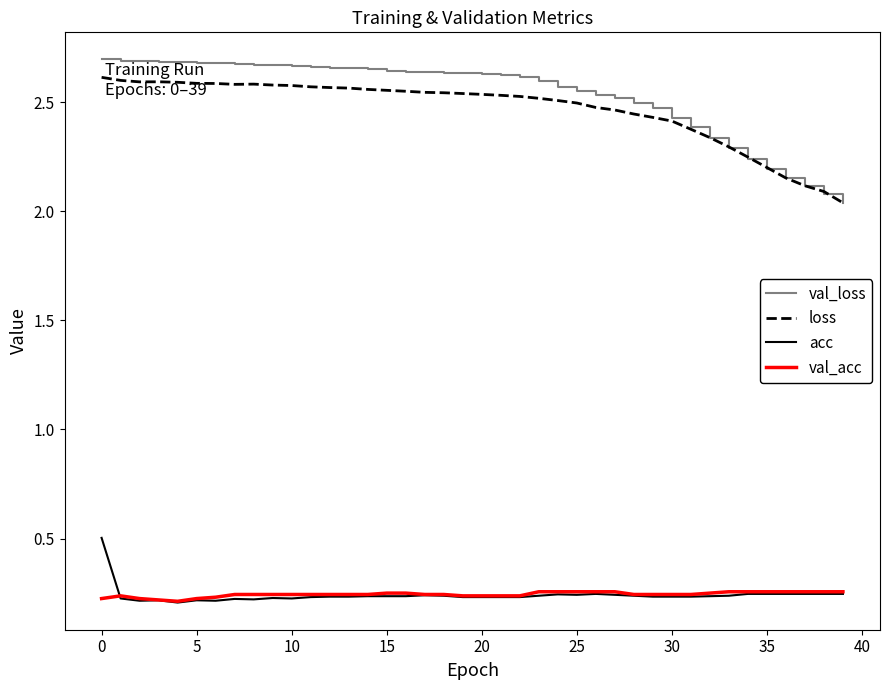

Which series has the widest spread of values?

val_loss